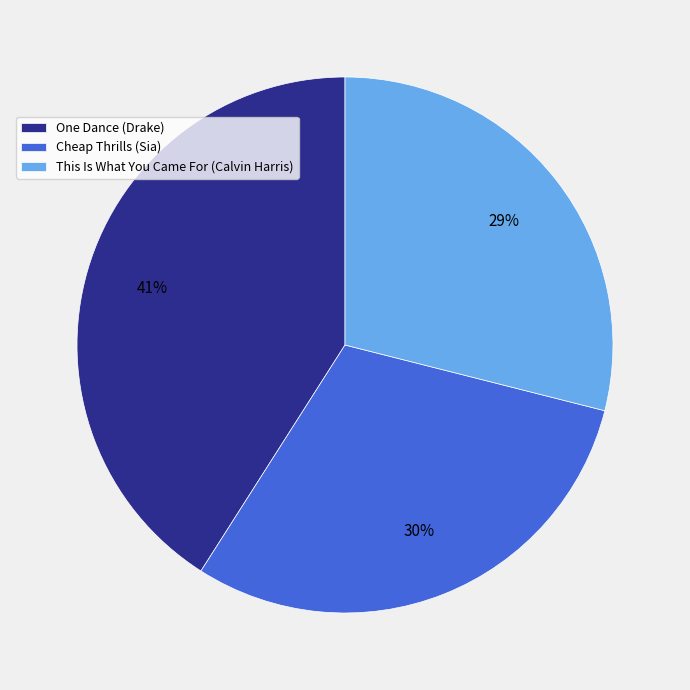

Do This Is What You Came For (Calvin Harris) and One Dance (Drake) together represent more than half of the pie?

Yes